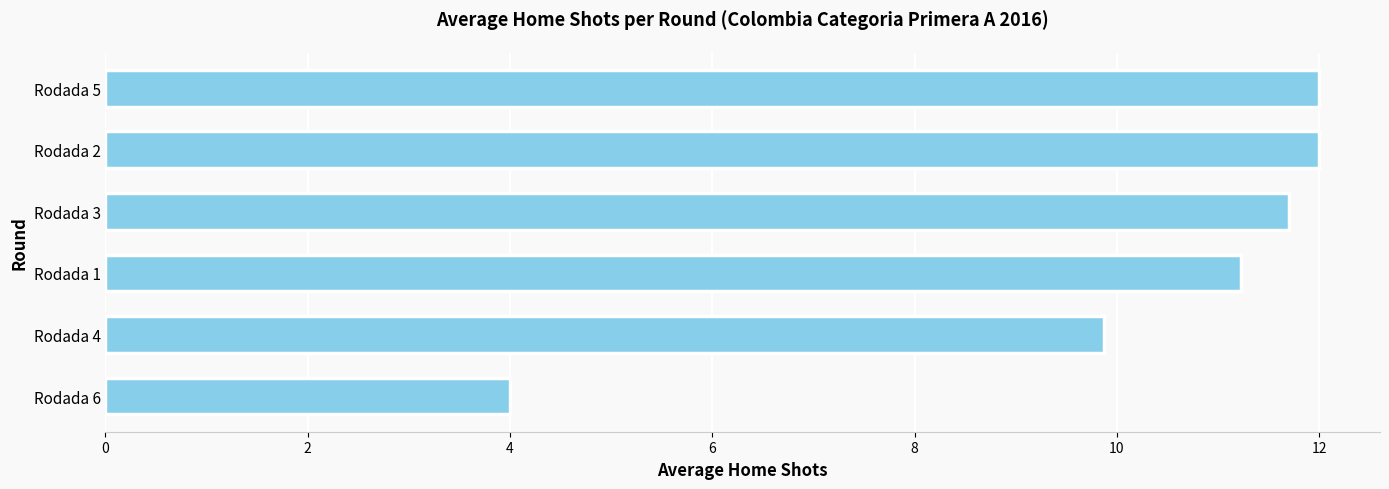

What is the difference between the values at Rodada 3 and Rodada 1?

0.5